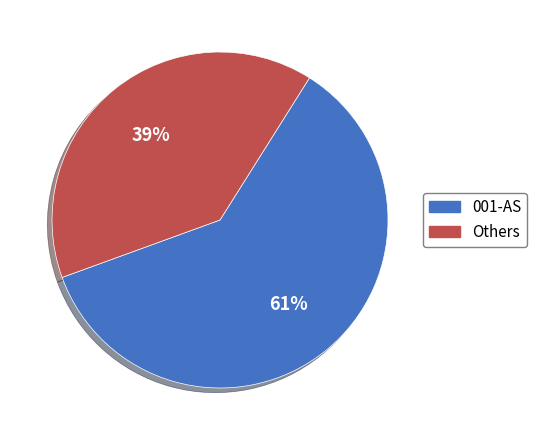

Is there a majority slice in this chart?

Yes